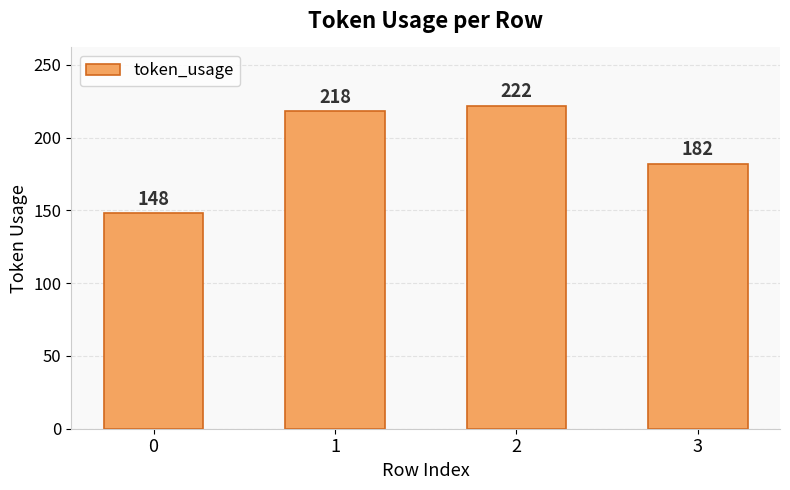

List the labels in order of value, smallest first.

0, 3, 1, 2